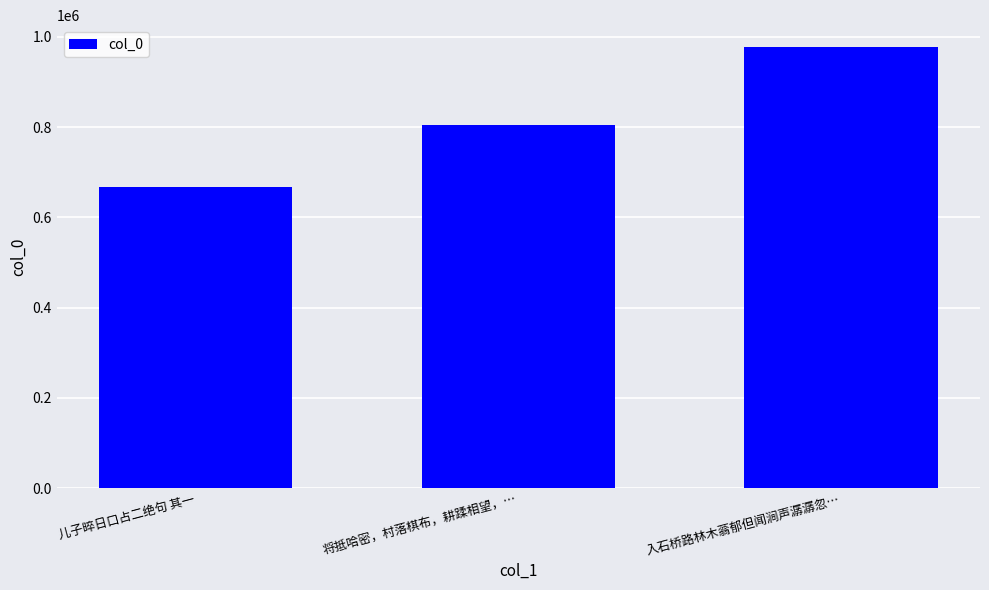

What is the difference between the maximum and second lowest values?

172862